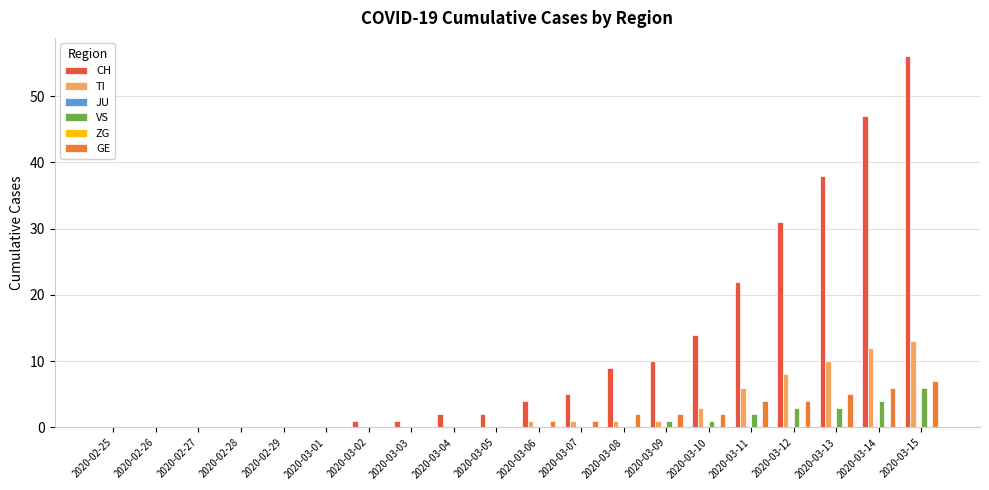

Rank the series at 2020-03-03 from lowest to highest value.

TI, JU, VS, ZG, GE, CH